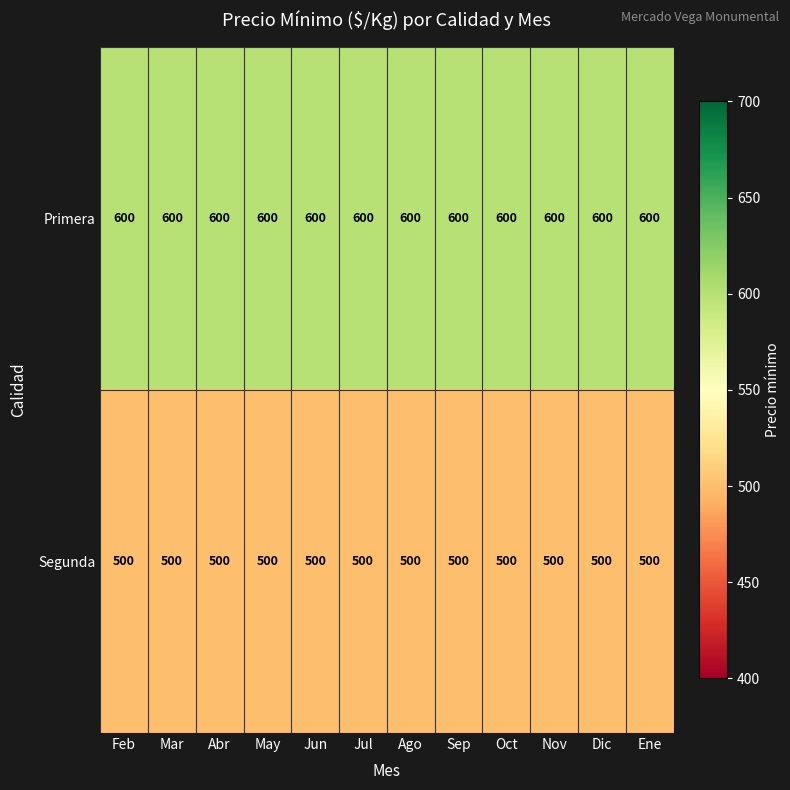

List the series in order of their peak value, highest first.

Primera, Segunda